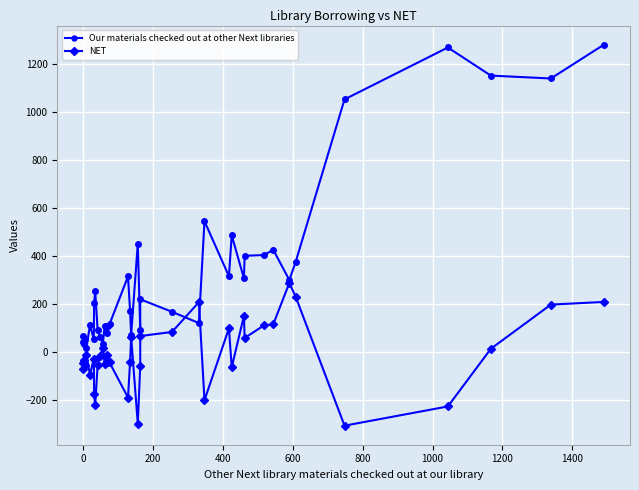

At 0, list the series in order from smallest to largest.

NET, Our materials checked out at other Next libraries